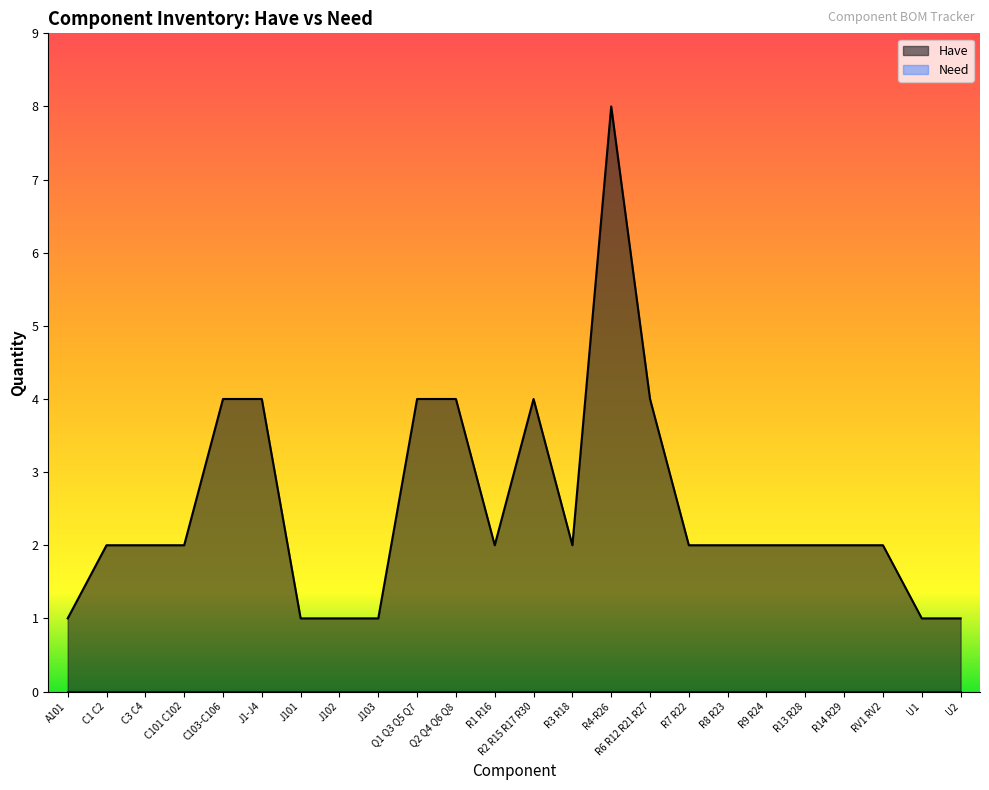

Rank the categories by value from highest to lowest.

R4-R26, C103-C106, J1-J4, Q1 Q3 Q5 Q7, Q2 Q4 Q6 Q8, R2 R15 R17 R30, R6 R12 R21 R27, C1 C2, C3 C4, C101 C102, R1 R16, R3 R18, R7 R22, R8 R23, R9 R24, R13 R28, R14 R29, RV1 RV2, A101, J101, J102, J103, U1, U2